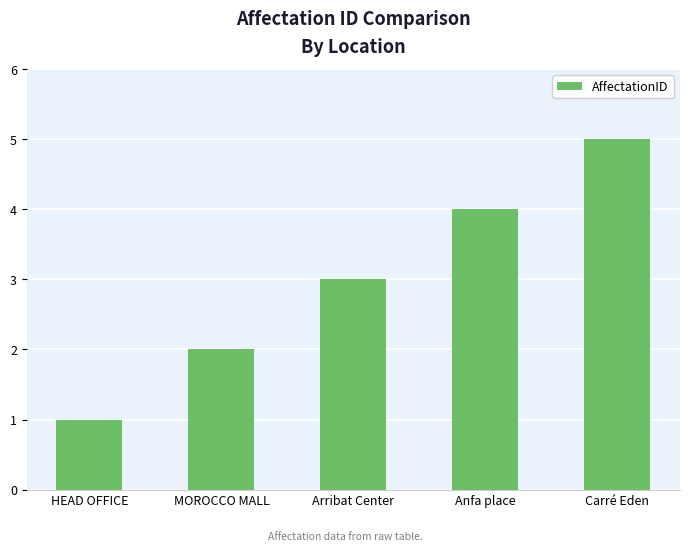

List the labels in order of value, largest first.

Carré Eden, Anfa place, Arribat Center, MOROCCO MALL, HEAD OFFICE